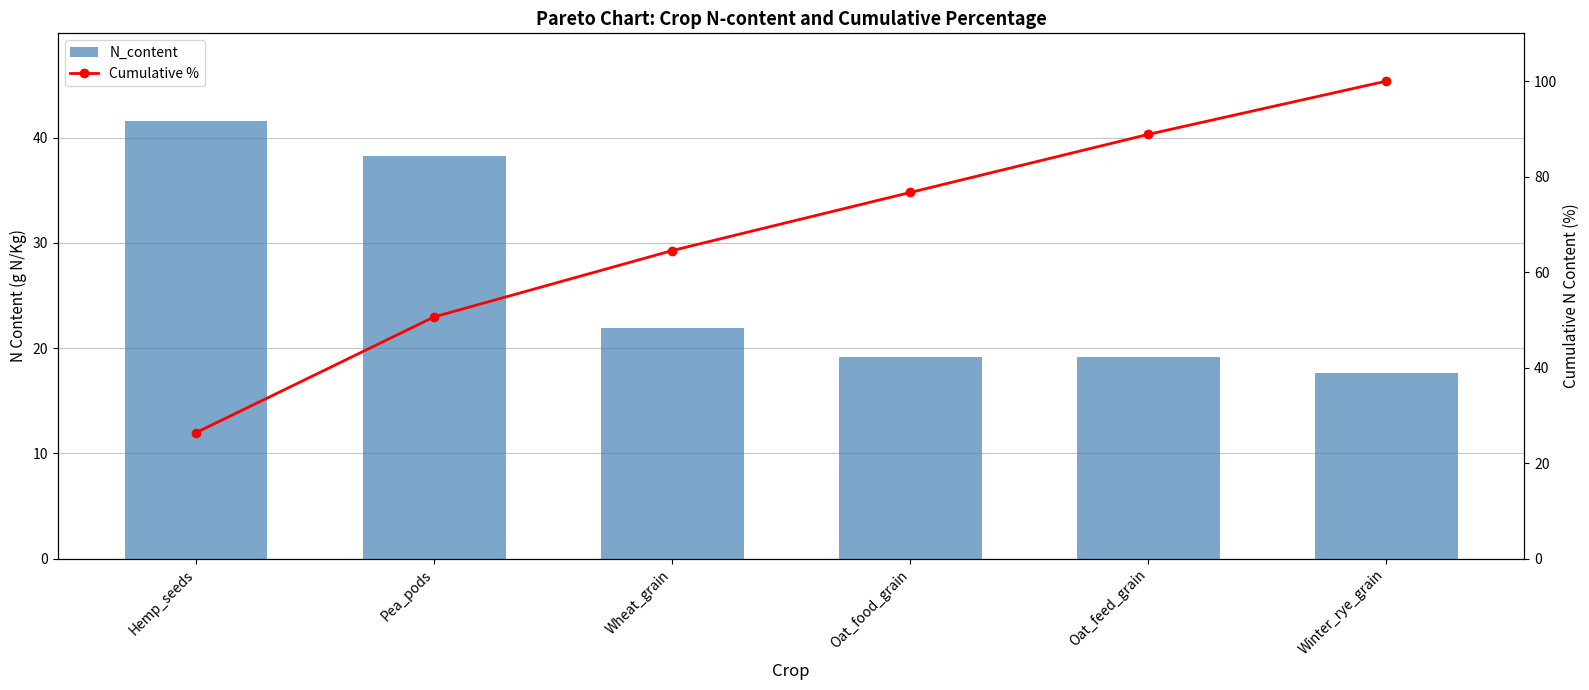

At which category is the sum across all series the highest?

Winter_rye_grain